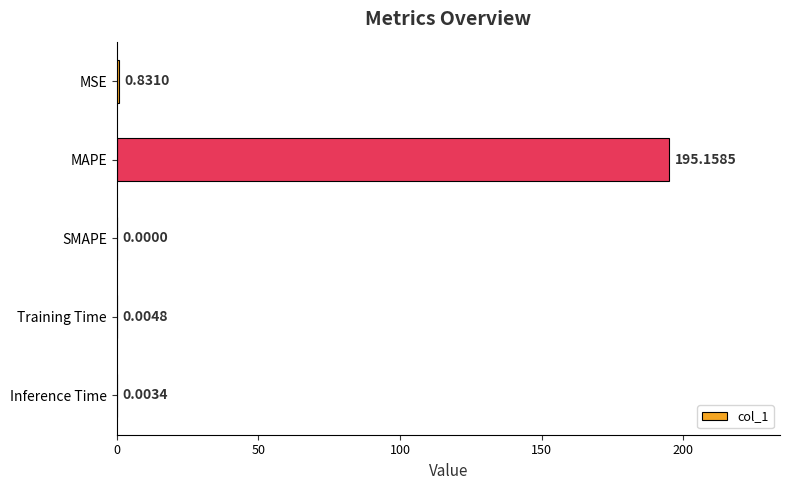

Which category has the highest value across all series?

MAPE